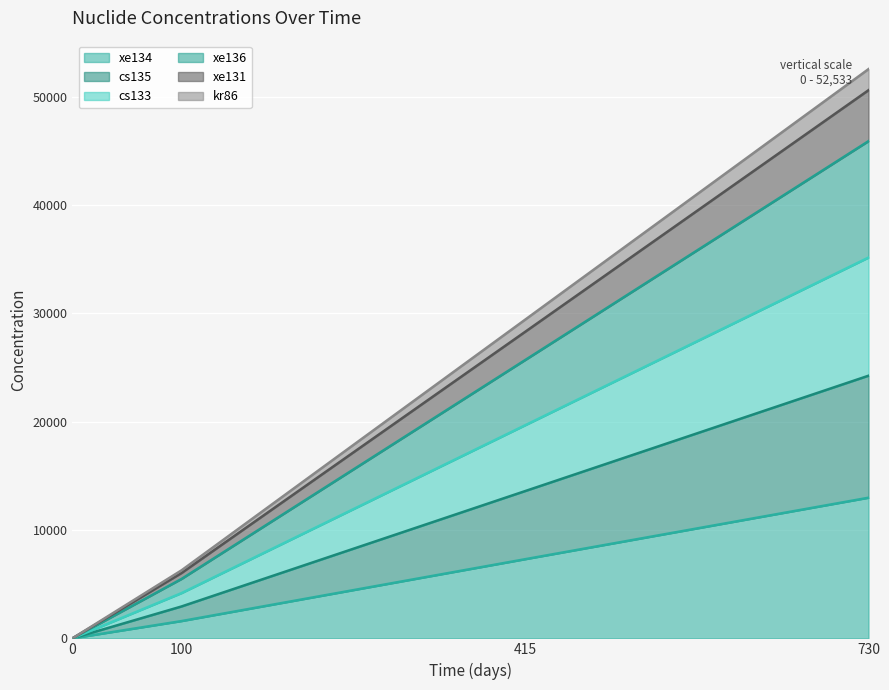

The value of xe134 at 415 is 7303.0. True or false?

True